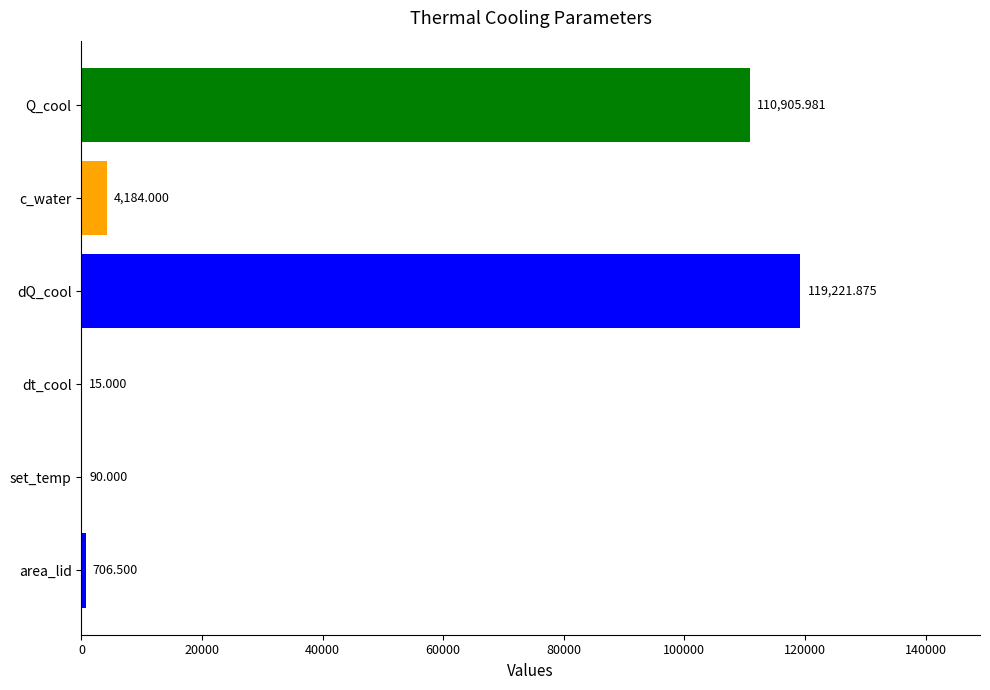

At which label is the value closest to 59618?

Q_cool